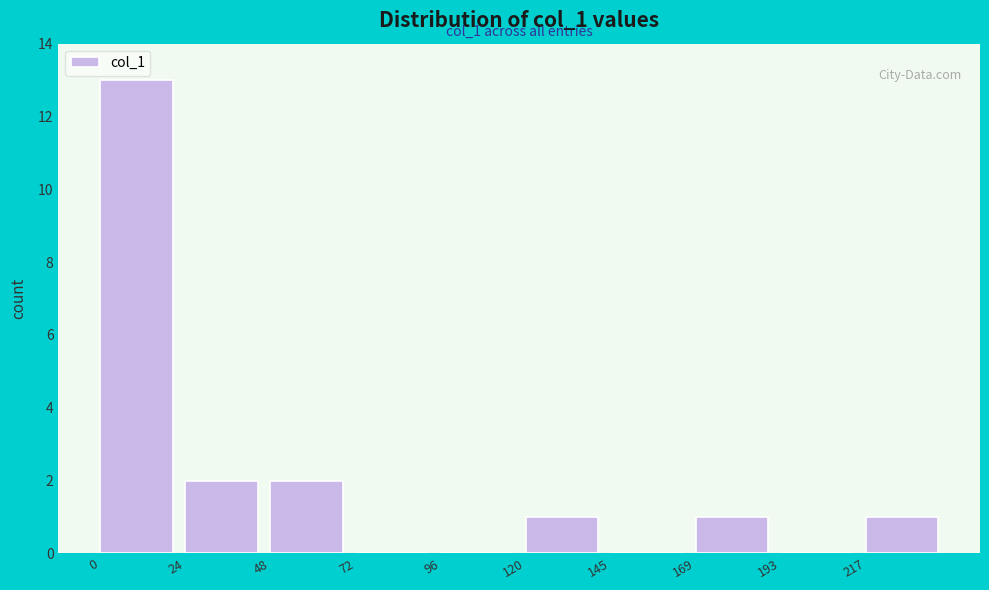

Which range on the x-axis has the tallest bar?

0 to 25